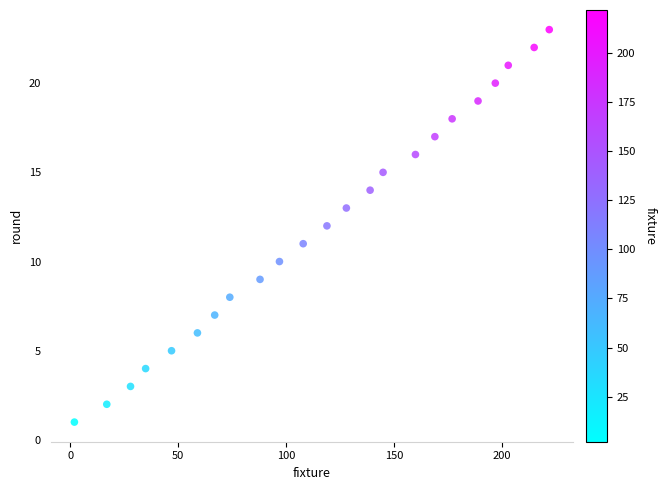

What is the range of X values (max minus min)?

220